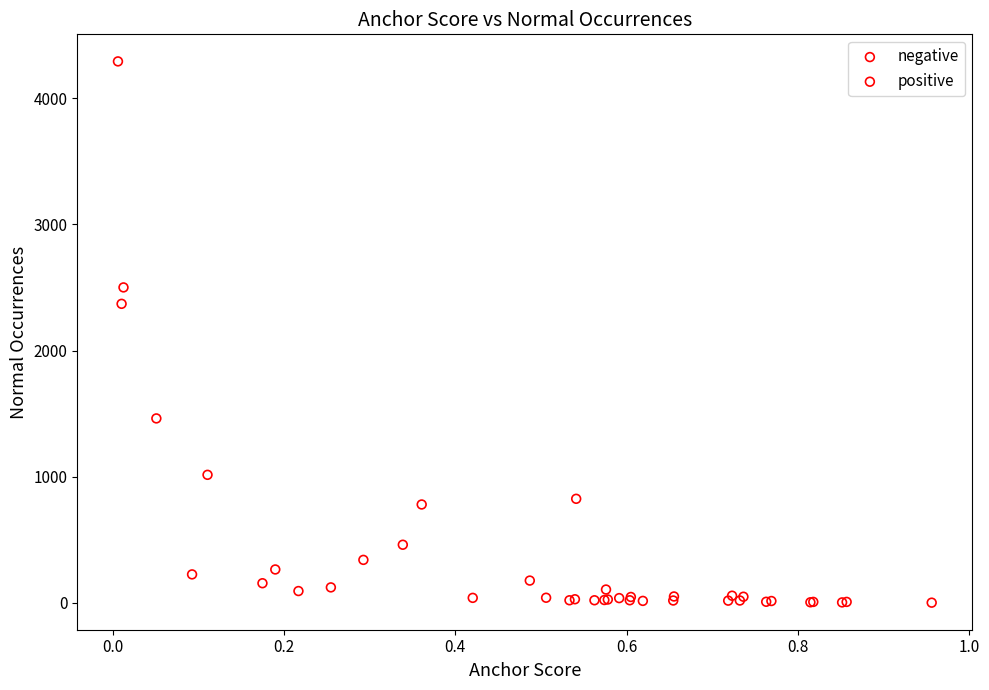

Which series contains the highest Y value?

positive